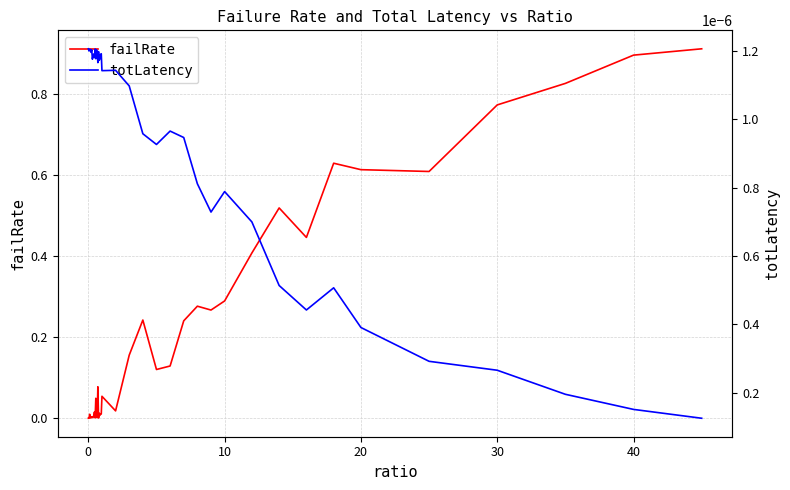

Does the chart display data point markers on the line(s)?

No